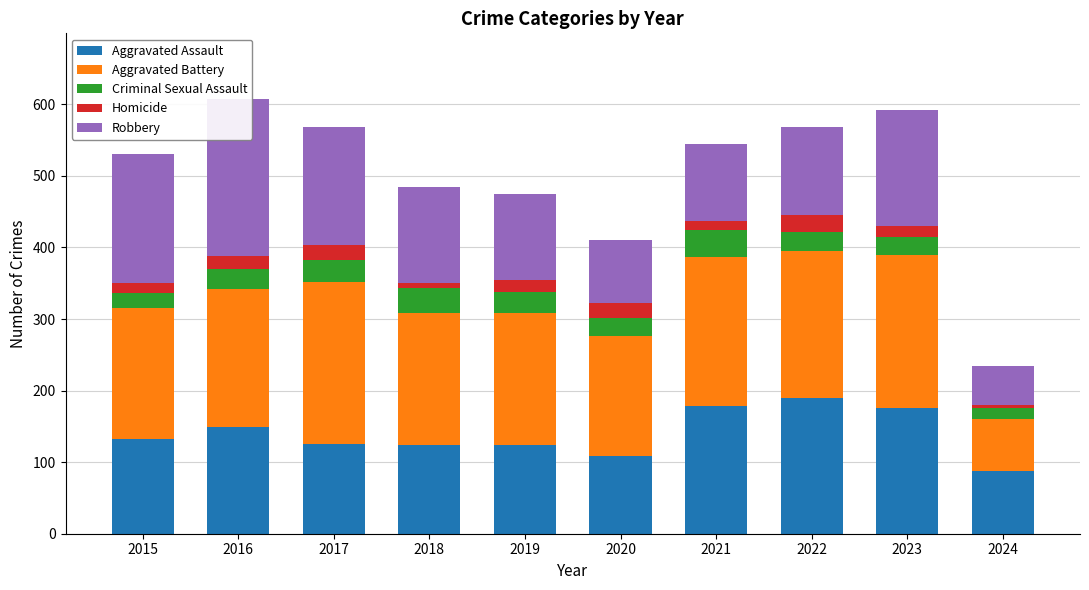

How many categories are shown in the chart?

10